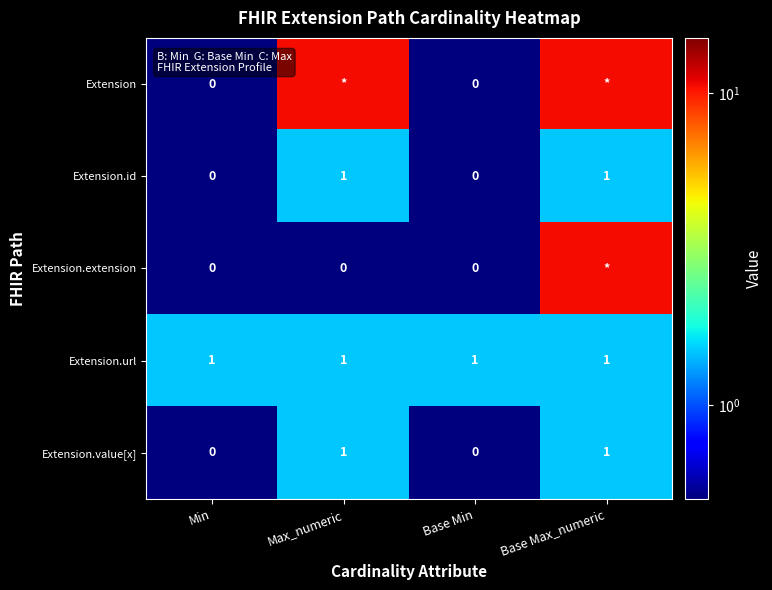

Is it true that Extension.url equals 1.0 at Base Min?

True